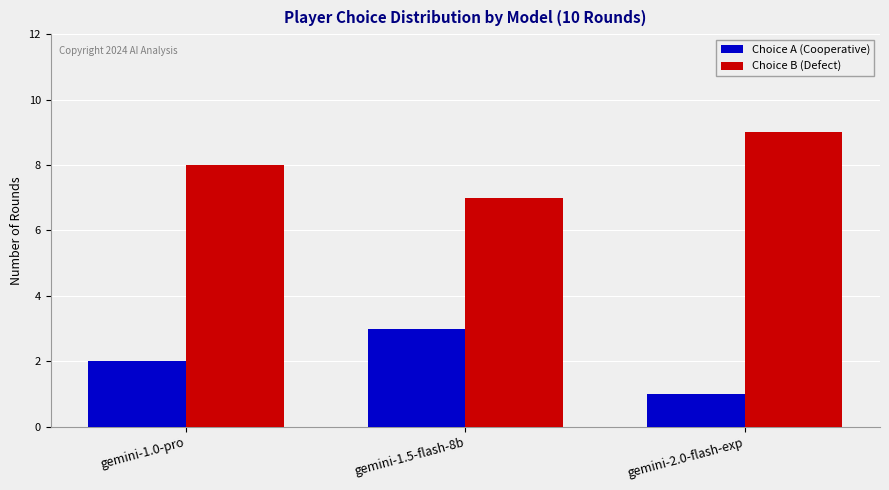

Rank the categories by Choice A (Cooperative) value from highest to lowest.

gemini-1.5-flash-8b, gemini-1.0-pro, gemini-2.0-flash-exp